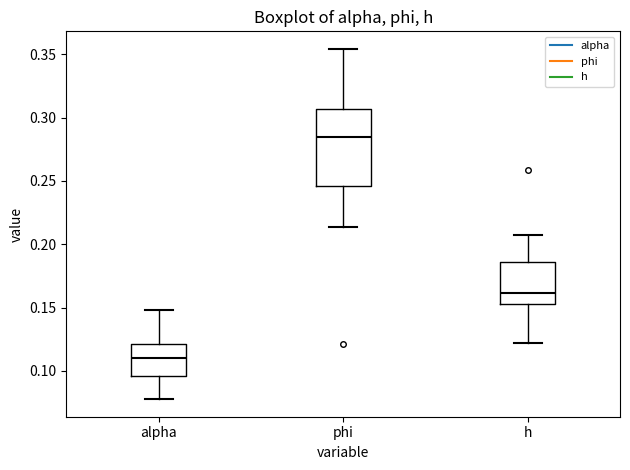

Reading left to right, read every box against the y-axis: the position of its median line, the range the box covers, and the ends of its whiskers. The values are not printed on the chart, so give them approximately, as read against the axis.

alpha: median 0.110, box 0.095 to 0.120, whiskers 0.080 to 0.150
phi: median 0.285, box 0.245 to 0.305, whiskers 0.215 to 0.355
h: median 0.160, box 0.155 to 0.185, whiskers 0.120 to 0.205